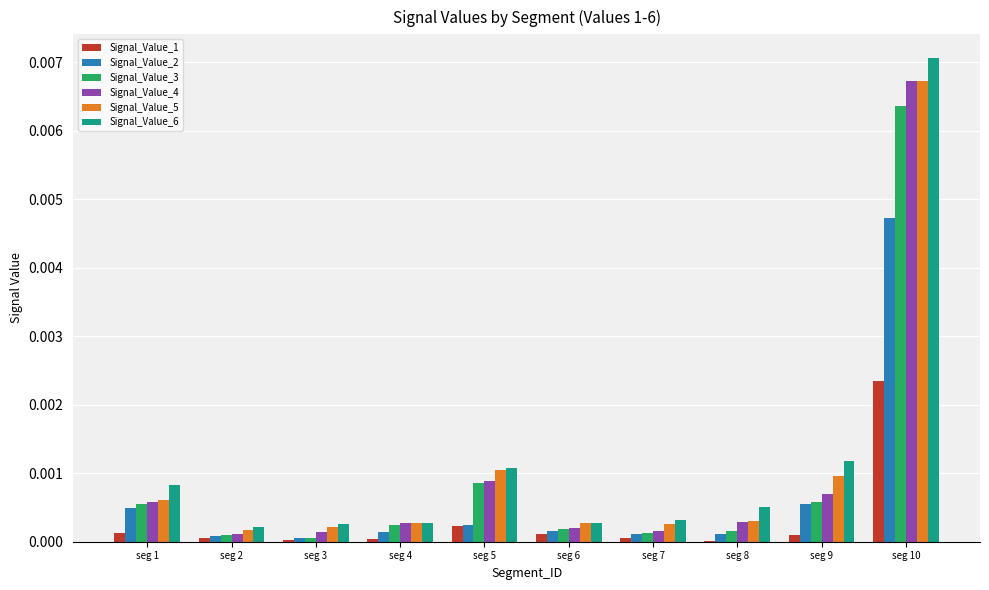

Is it true that Signal_Value_6 equals 0.0 at seg 2?

True